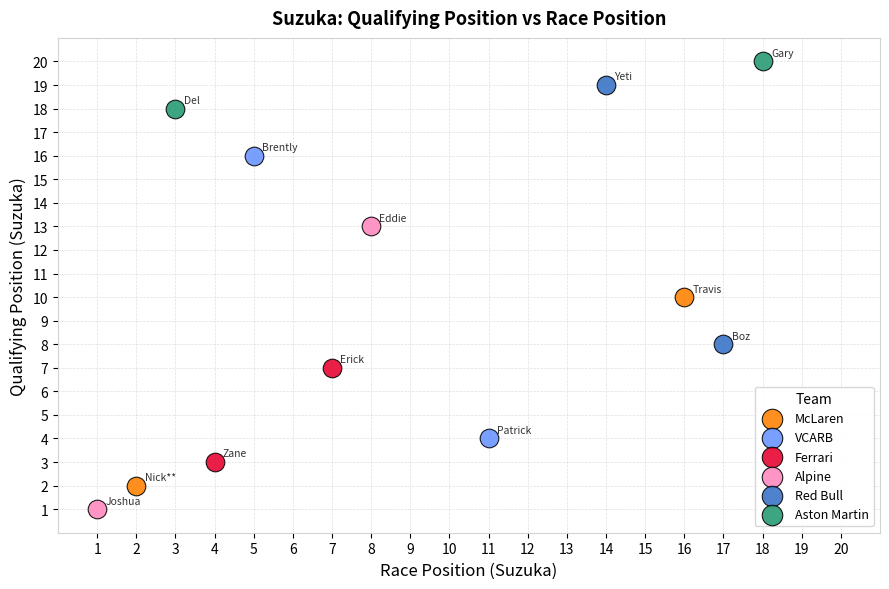

What are all the series names shown in the legend?

McLaren, VCARB, Ferrari, Alpine, Red Bull, Aston Martin